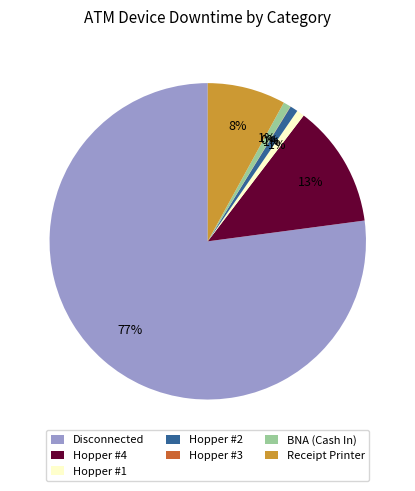

Combined, do Hopper #1 and Hopper #2 account for over 50%?

No